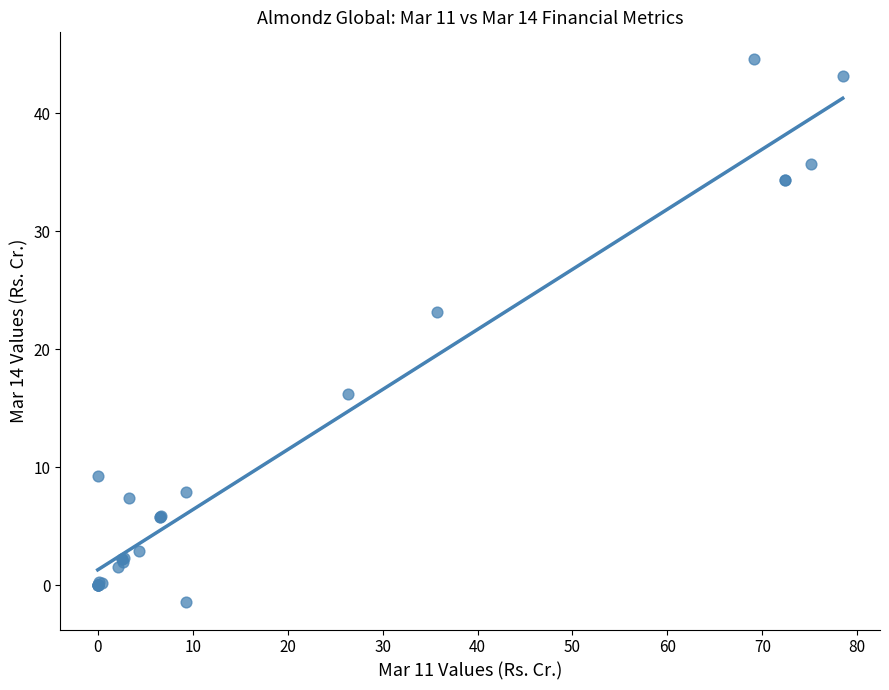

What Y value in the scatter plot is closest to 21?

23.2